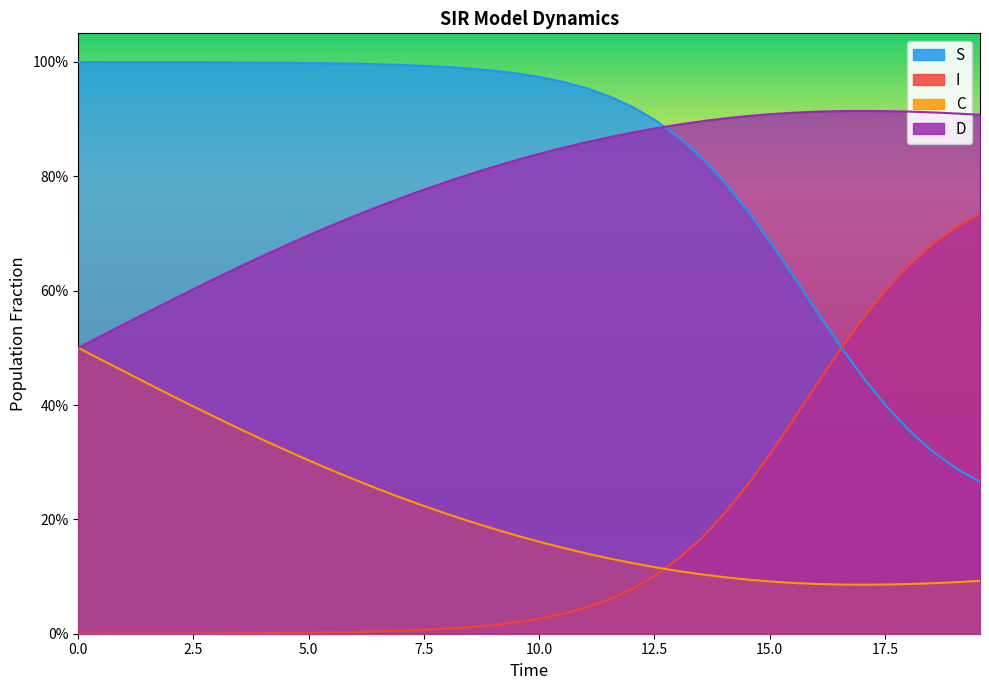

True or false: I has more than 2 interior local peaks.

False